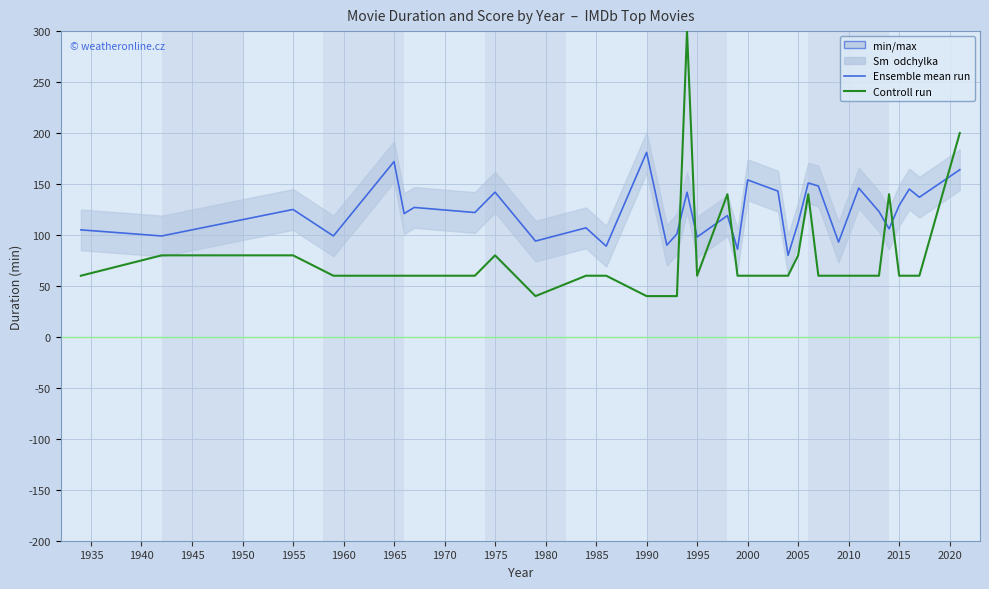

What is the maximum value shown in the chart?

300.0